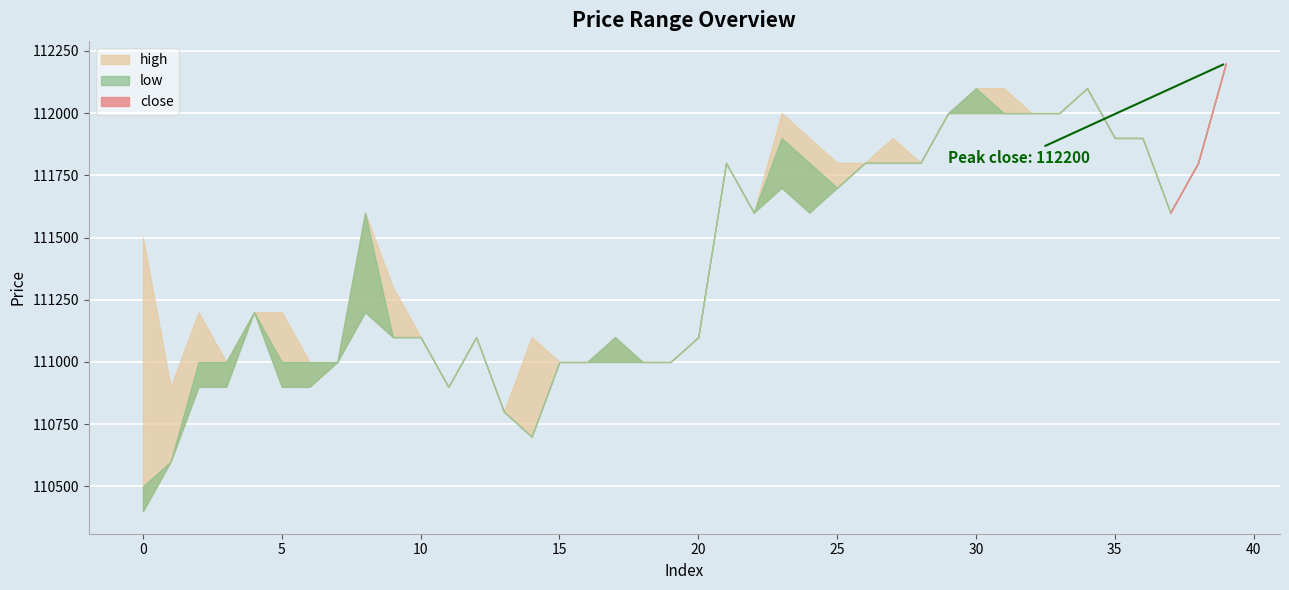

Rank the series by their average value, from highest to lowest.

high, close, low